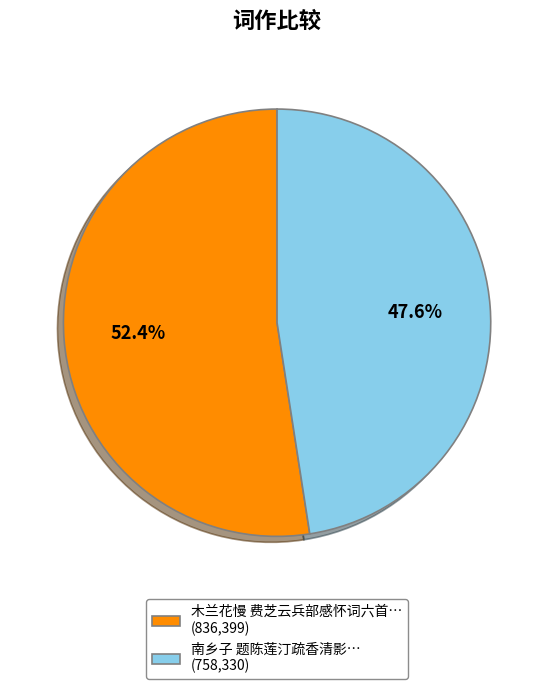

How many slices are in this pie chart?

2